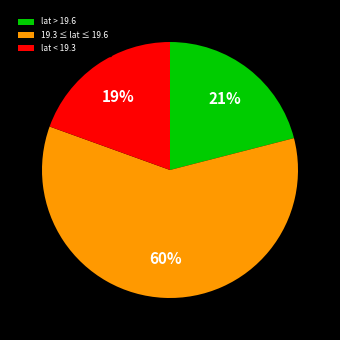

Is it true that lat > 19.6 is 27% of the pie?

False